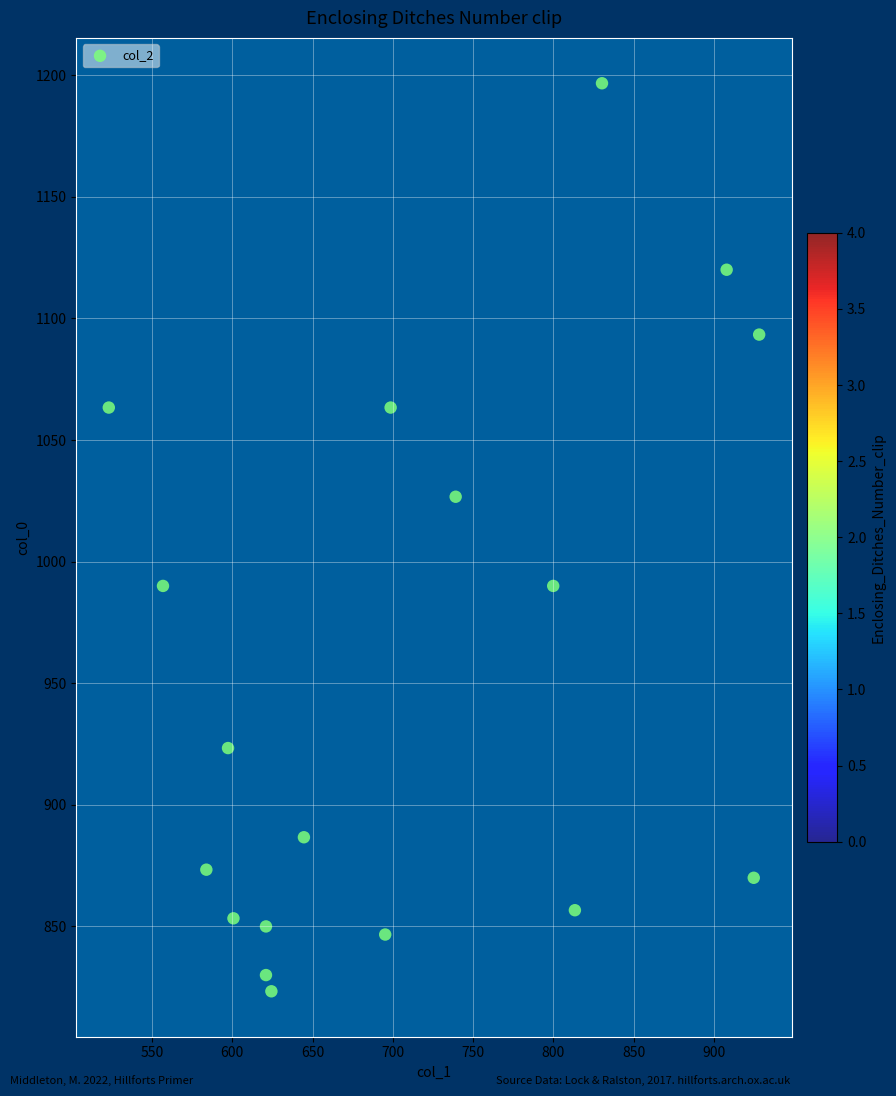

What is the range of X values (max minus min)?

405.0